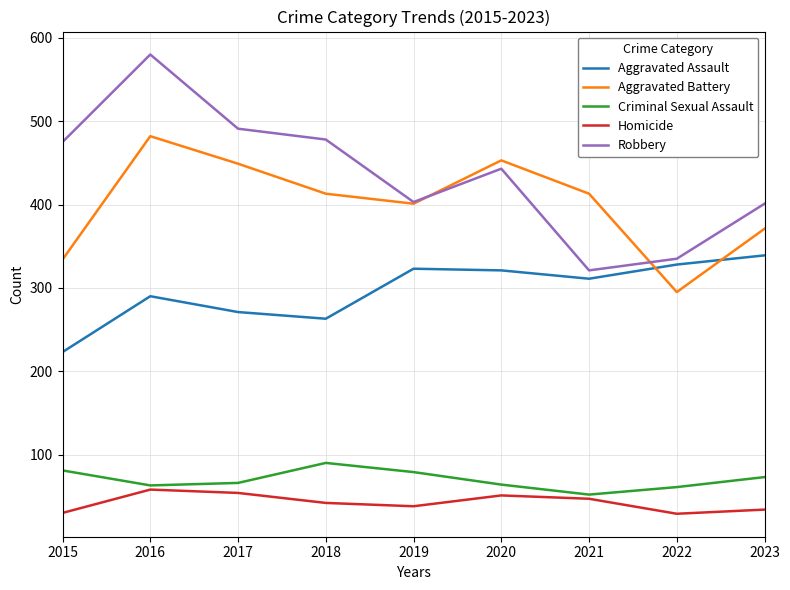

Which category has the highest value in the Aggravated Assault series?

2023